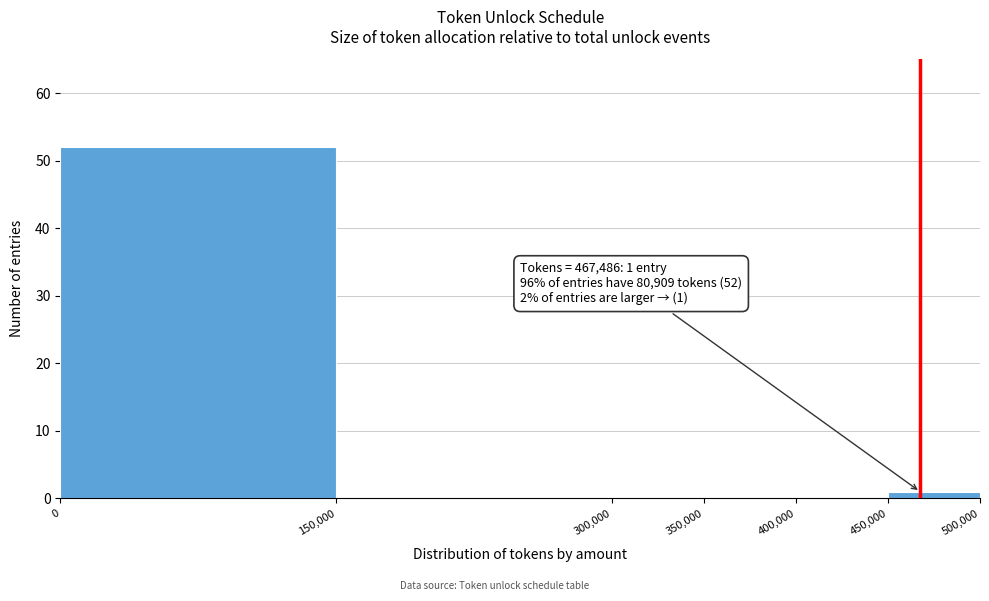

Over which range of the x-axis is the bar tallest?

0 to 150,000